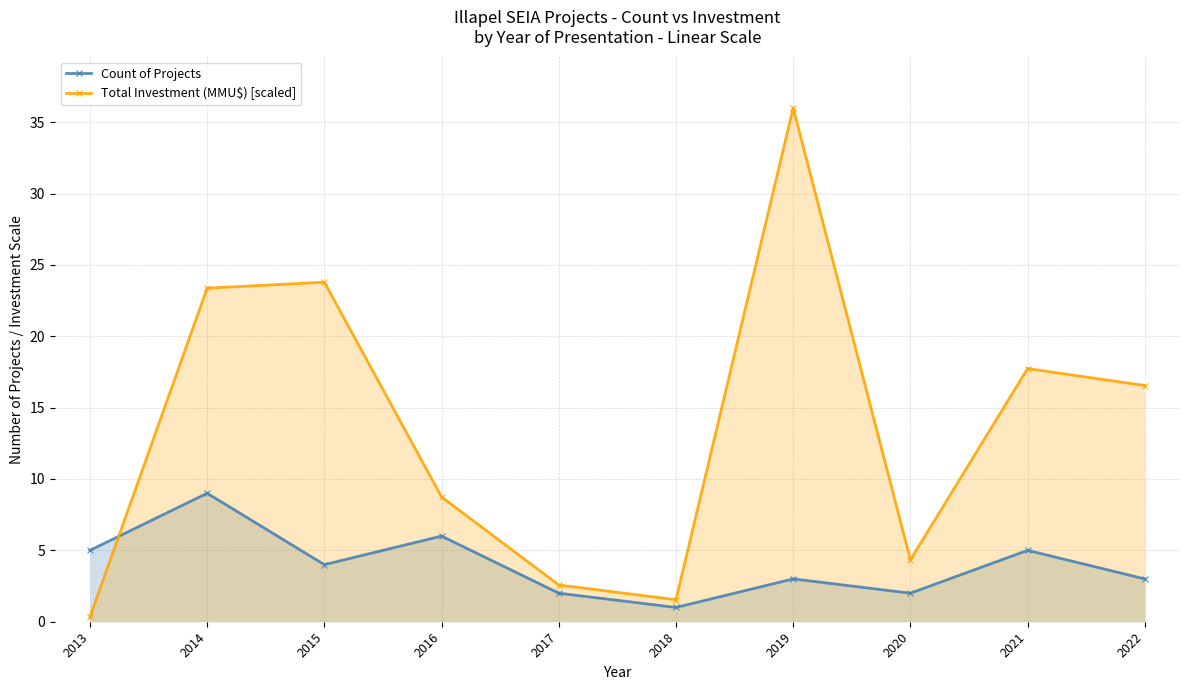

How many times do Total Investment (MMU$) [scaled] and Count of Projects cross each other?

1